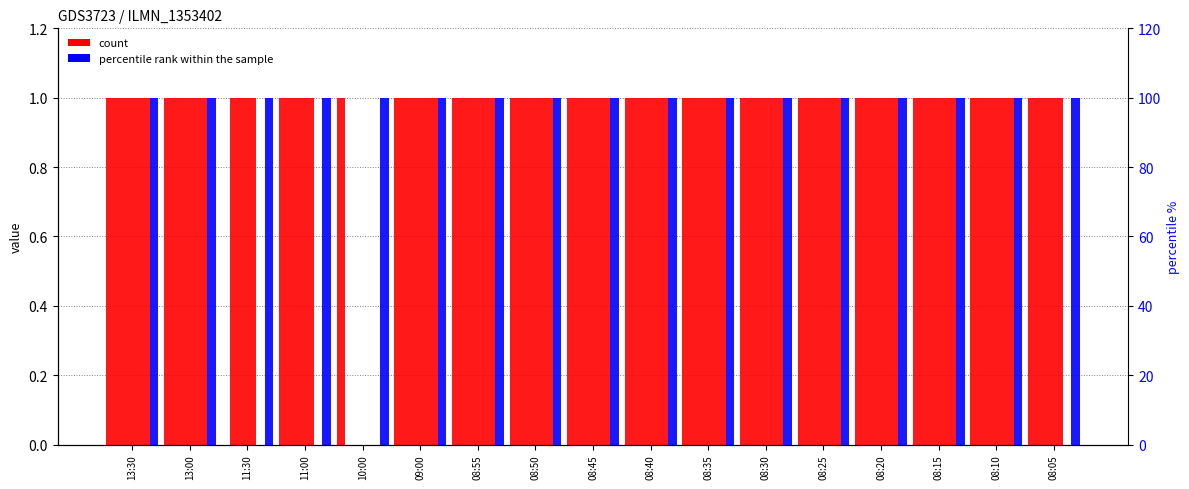

What is the spread (max minus min) of values at 10:00?

1